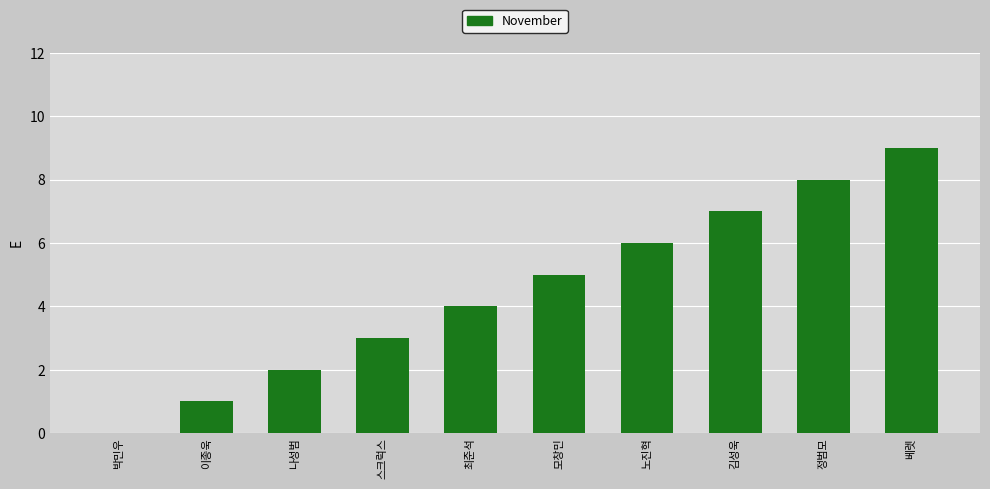

True or false: the data shows 7 at 모창민.

False